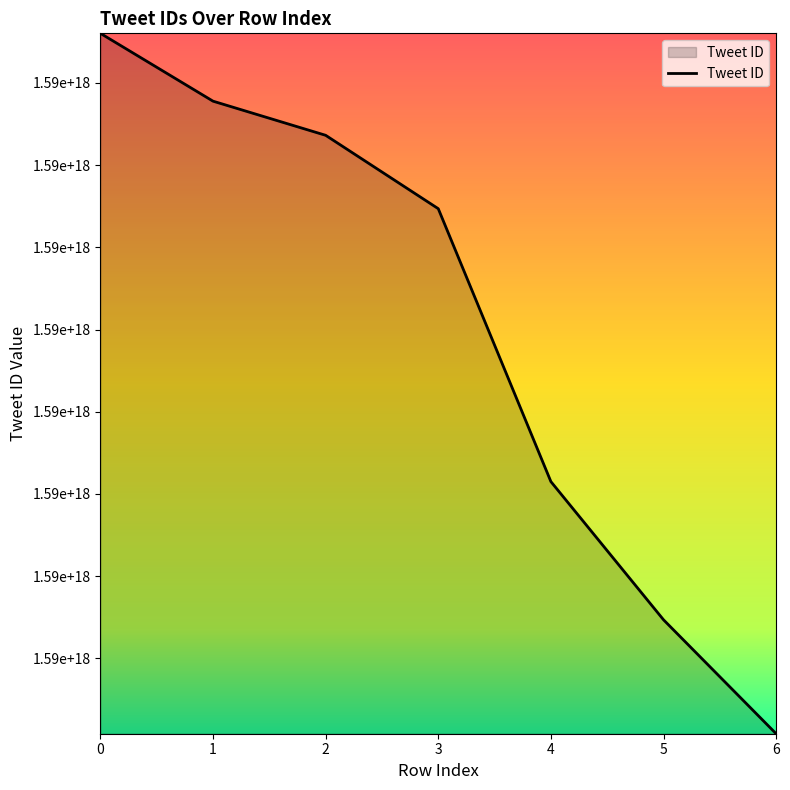

What is the sum of the values at 6 and 4?

3182261779530289152